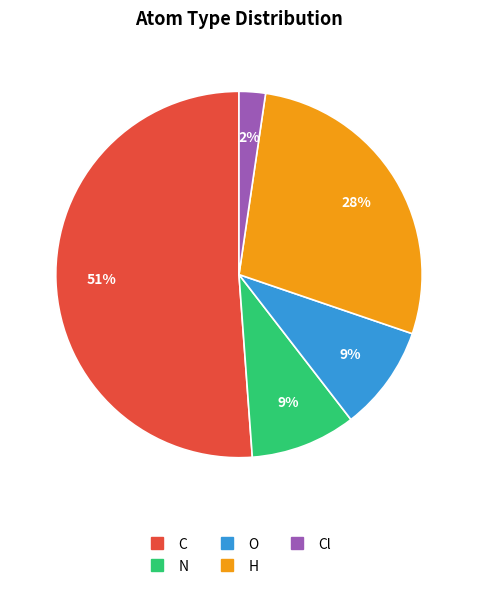

To the nearest percent, what is the difference between the largest and smallest slice percentages?

49%